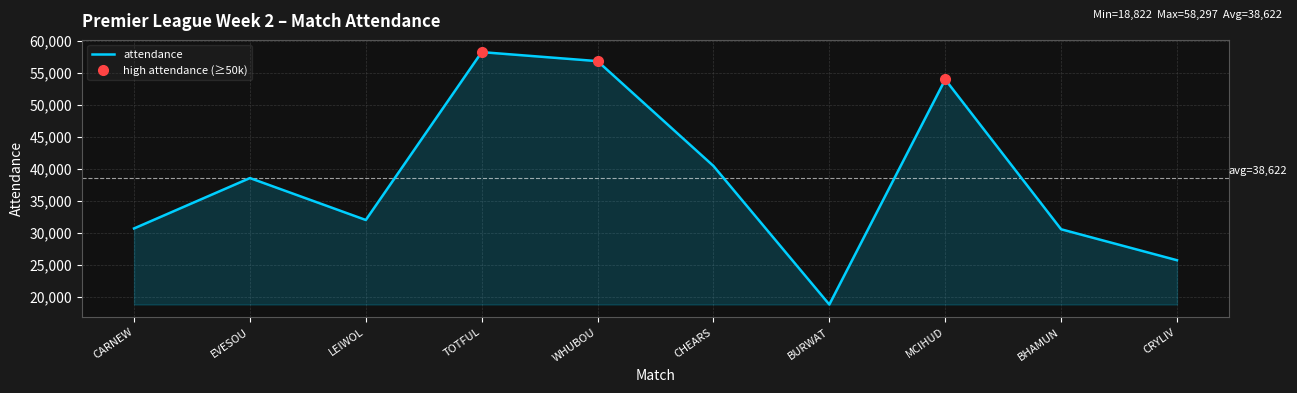

Where does the data first go above 38601?

TOTFUL